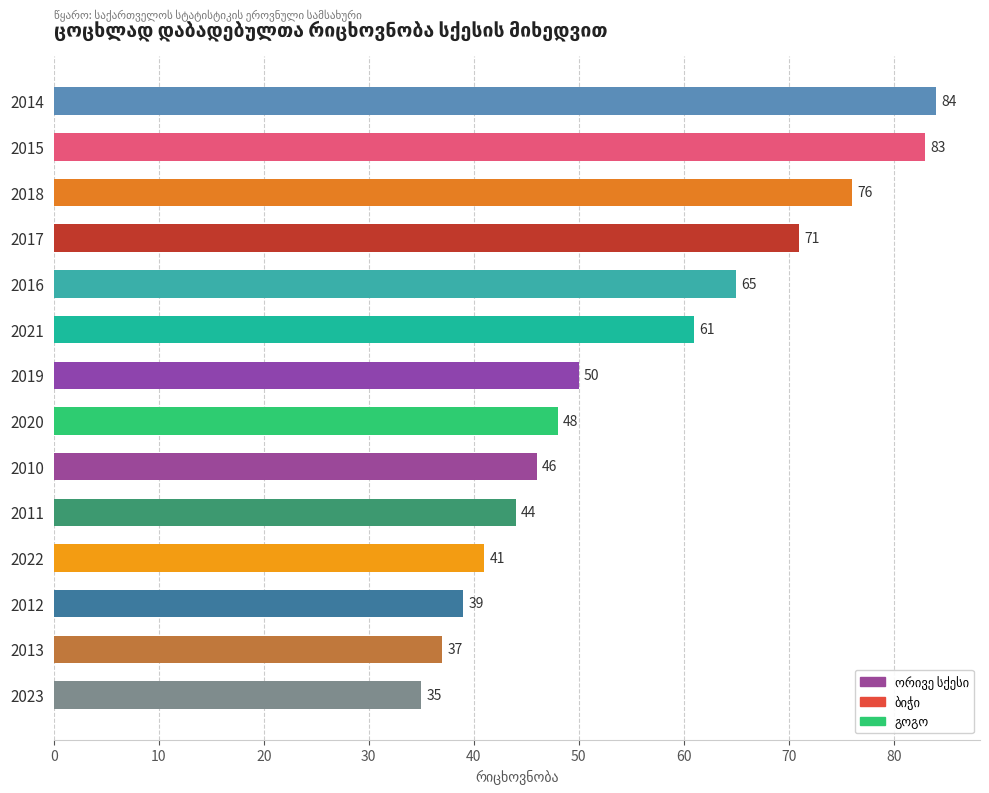

Rank the categories by value from highest to lowest.

2014, 2015, 2018, 2017, 2016, 2021, 2019, 2020, 2010, 2011, 2022, 2012, 2013, 2023